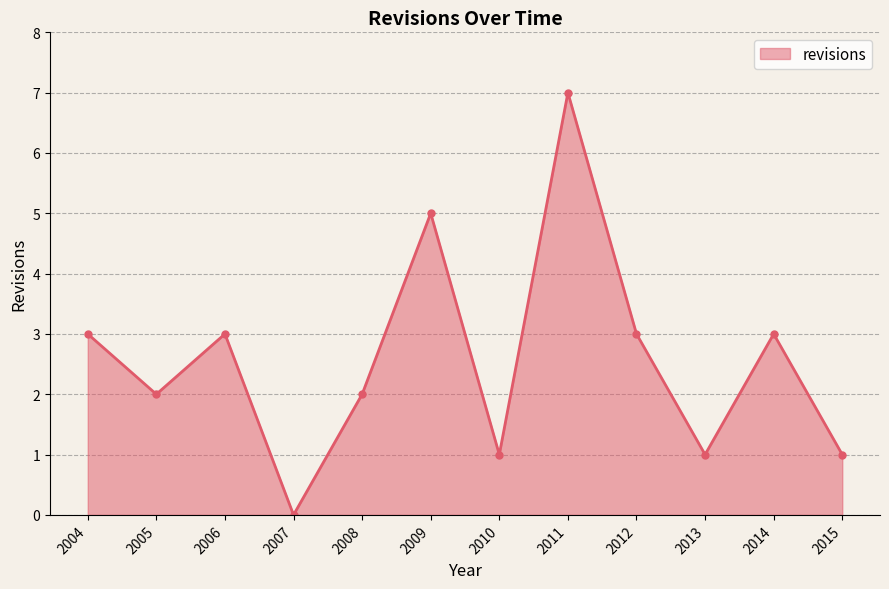

Reading right to left, transcribe all the data shown in this chart.

1	3	1	3	7	1	5	2	0	3	2	3